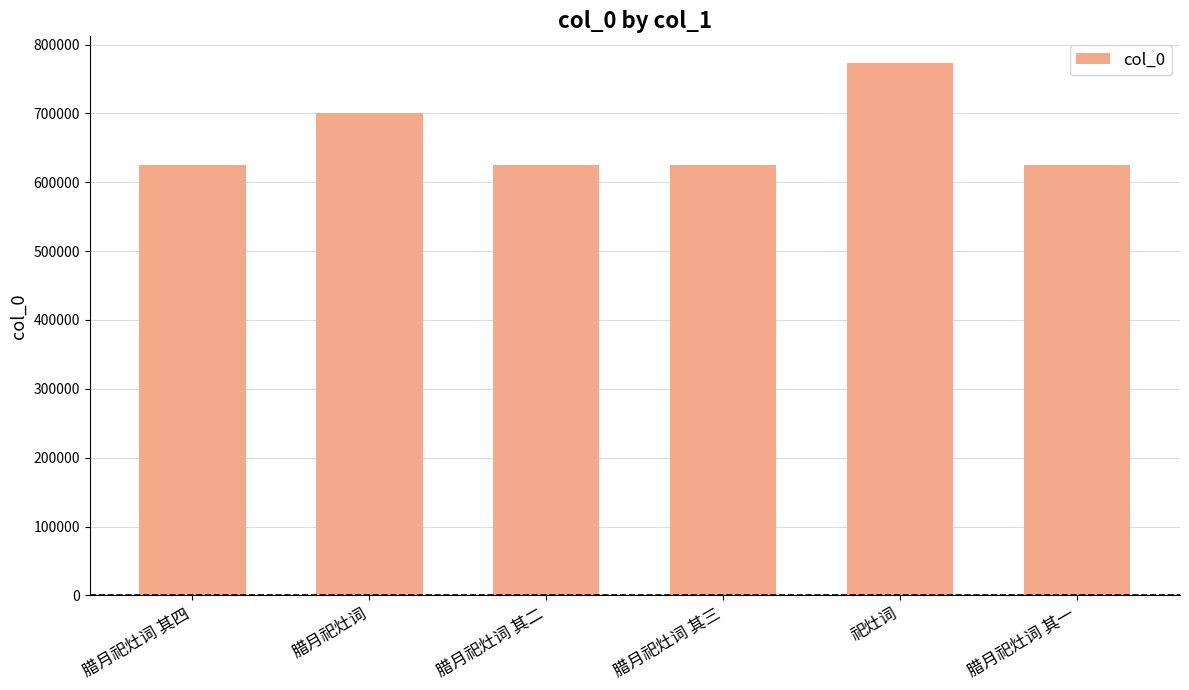

What is the value of the 4th bar from the left?

625025